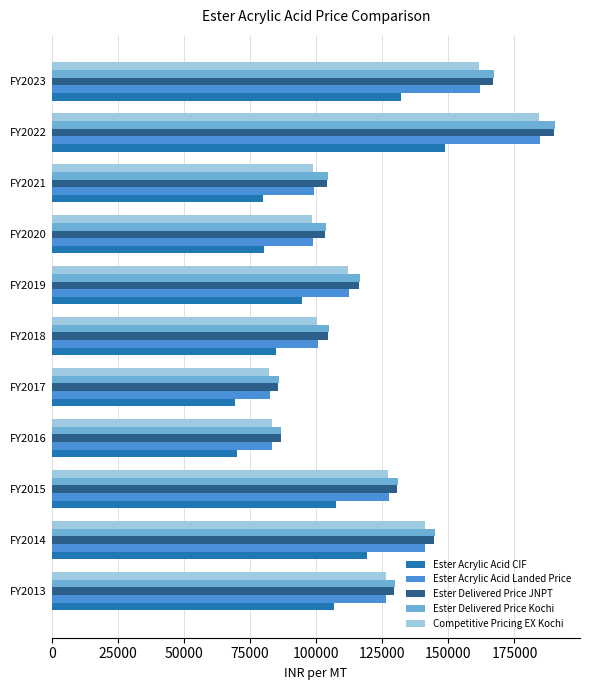

What is the difference between the second highest and second lowest values in the Competitive Pricing EX Kochi series?

78359.8